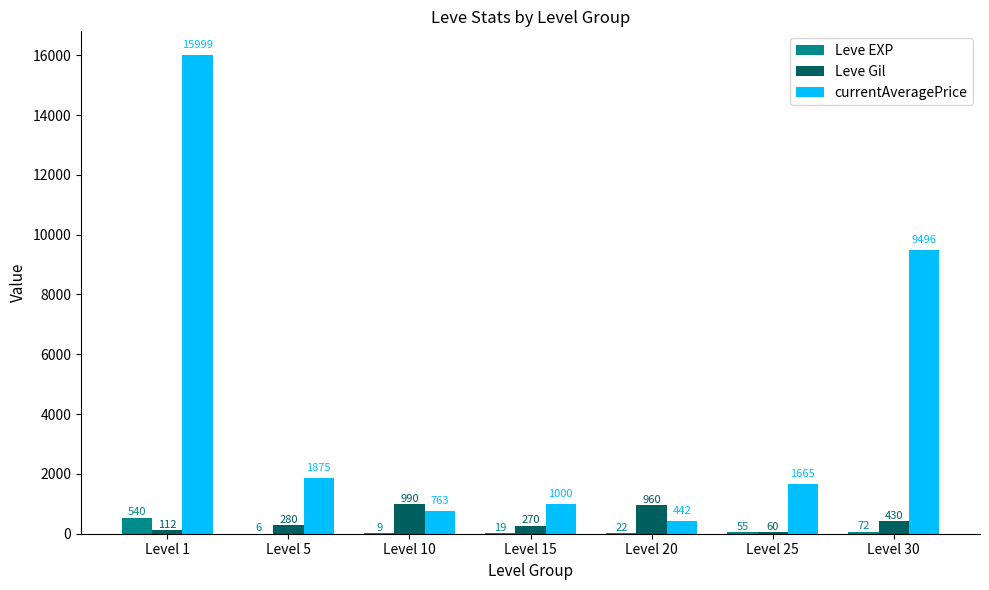

Reading left to right, what are all the values shown in this chart?

Leve EXP: Level 1=540	Level 5=6	Level 10=9	Level 15=19	Level 20=22	Level 25=55	Level 30=72
Leve Gil: Level 1=112	Level 5=280	Level 10=990	Level 15=270	Level 20=960	Level 25=60	Level 30=430
currentAveragePrice: Level 1=15999	Level 5=1875	Level 10=763	Level 15=1000	Level 20=442	Level 25=1665	Level 30=9496